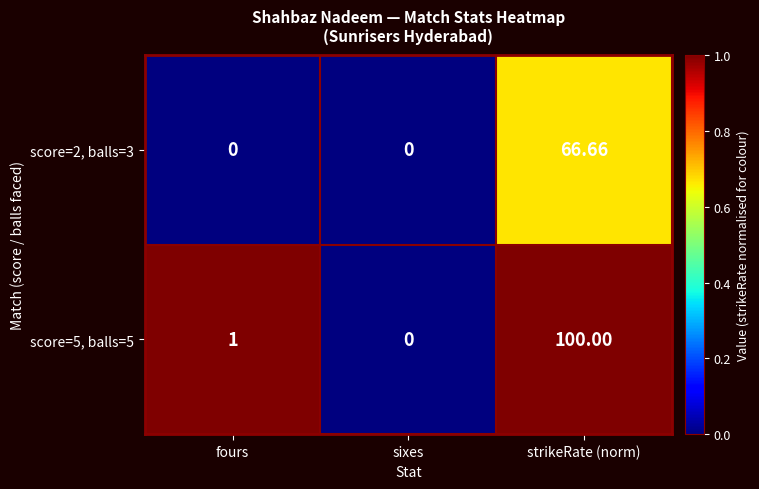

Which series has the largest range (max minus min)?

score=5, balls=5